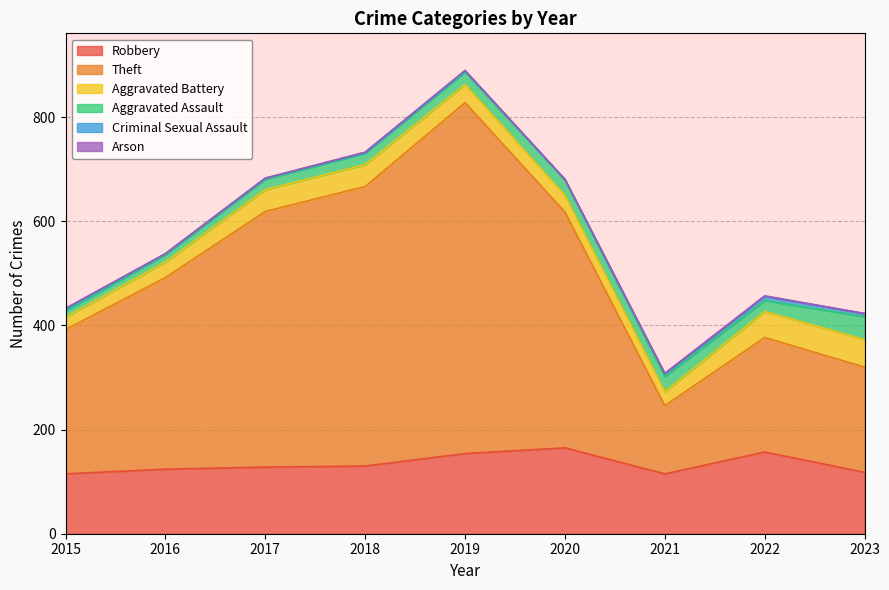

True or false: Theft and Aggravated Assault cross at least once.

False